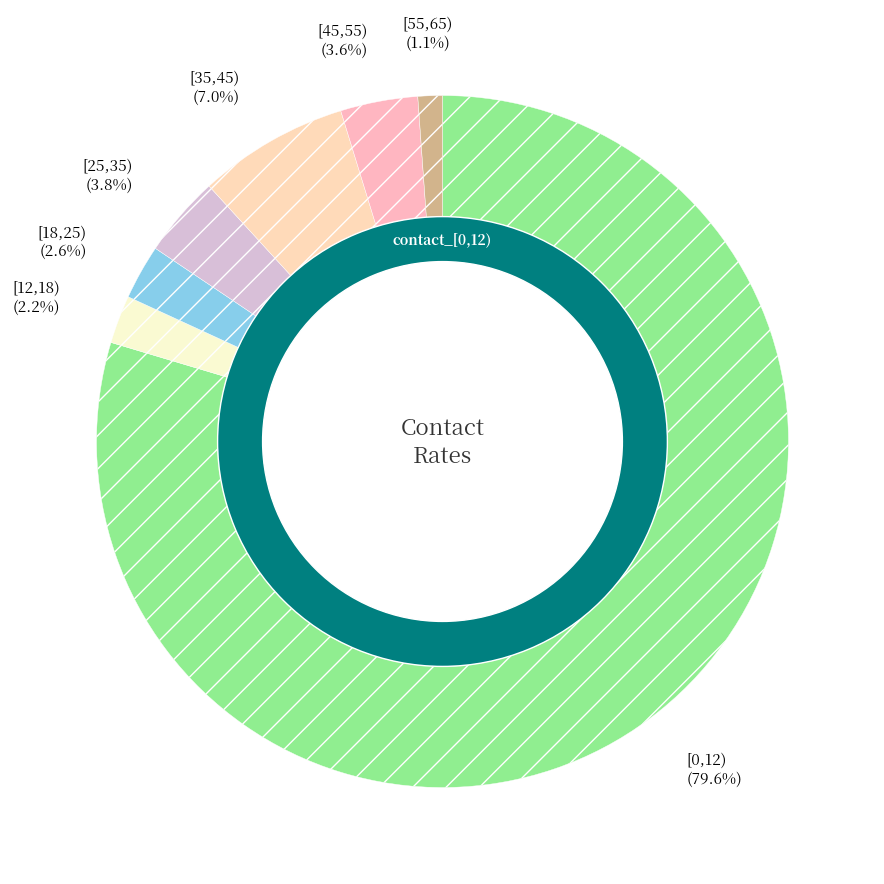

The [12,18) slice represents 2% of the pie. True or false?

True